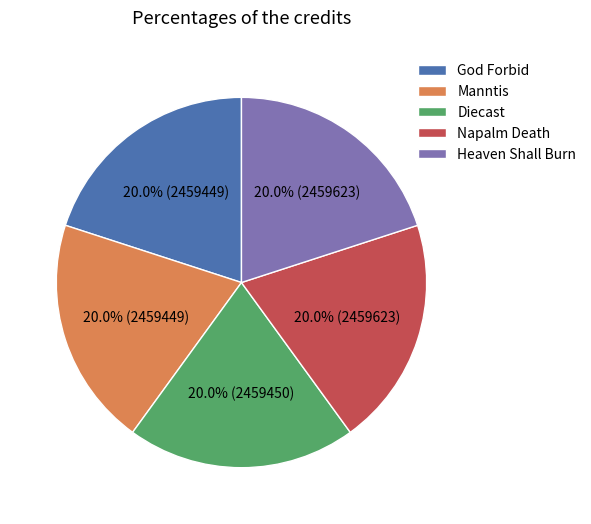

What is the ratio of the value at God Forbid to the value at Manntis?

1.0